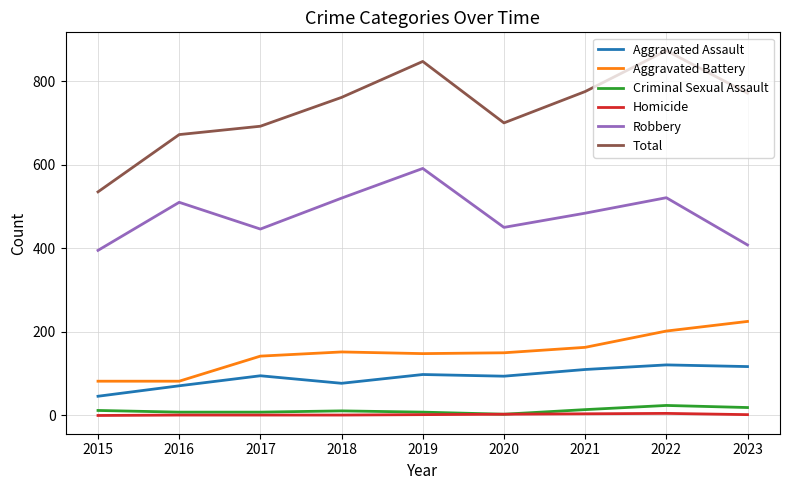

What is the greatest value displayed?

873